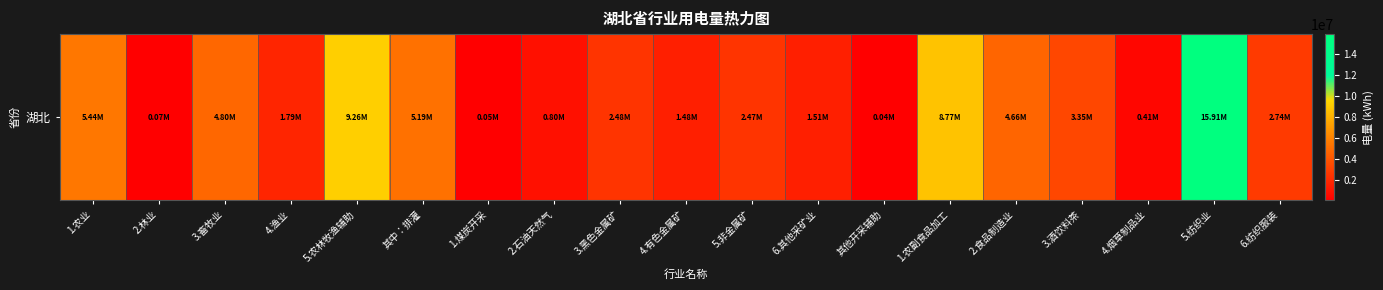

Rank the categories by value from highest to lowest.

5.纺织业, 5.农林牧渔辅助, 1.农副食品加工, 1.农业, 其中：排灌, 3.畜牧业, 2.食品制造业, 3.酒饮料茶, 6.纺织服装, 3.黑色金属矿, 5.非金属矿, 4.渔业, 6.其他采矿业, 4.有色金属矿, 2.石油天然气, 4.烟草制品业, 2.林业, 1.煤炭开采, 其他开采辅助